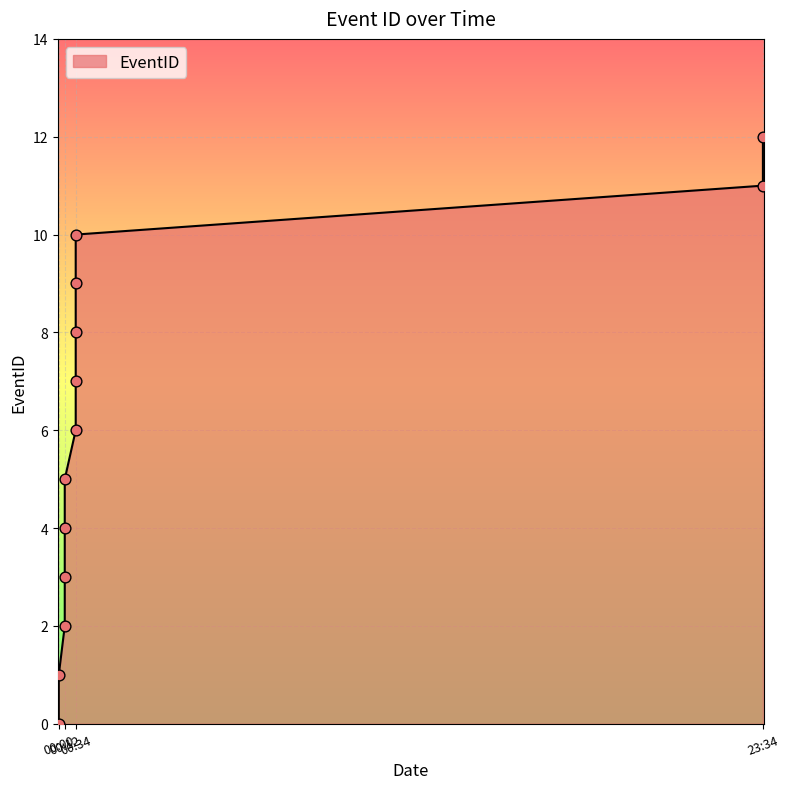

What is the ratio of the value at 00:12 to the value at 00:34?

0.8